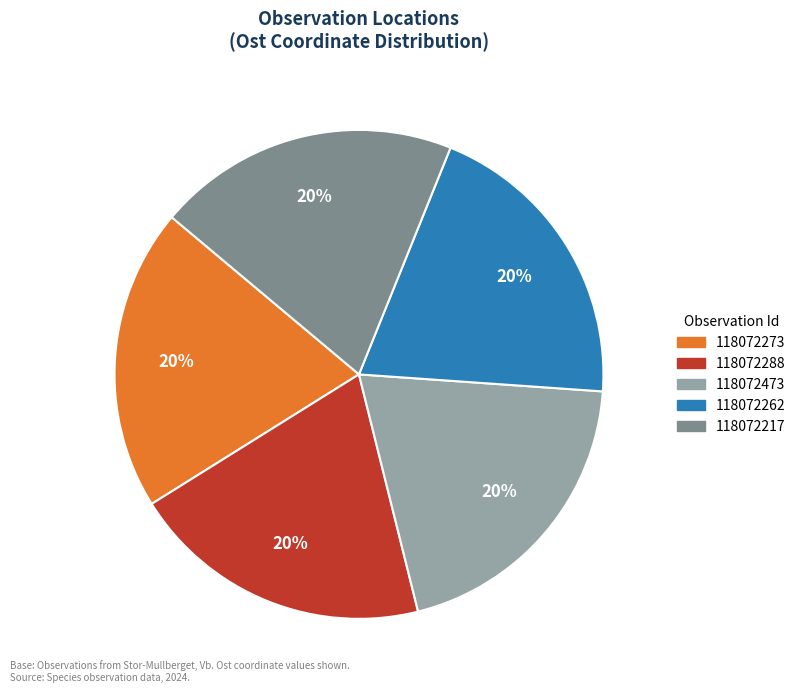

Approximately how many times larger is the value at 118072262 compared to 118072217?

1.0